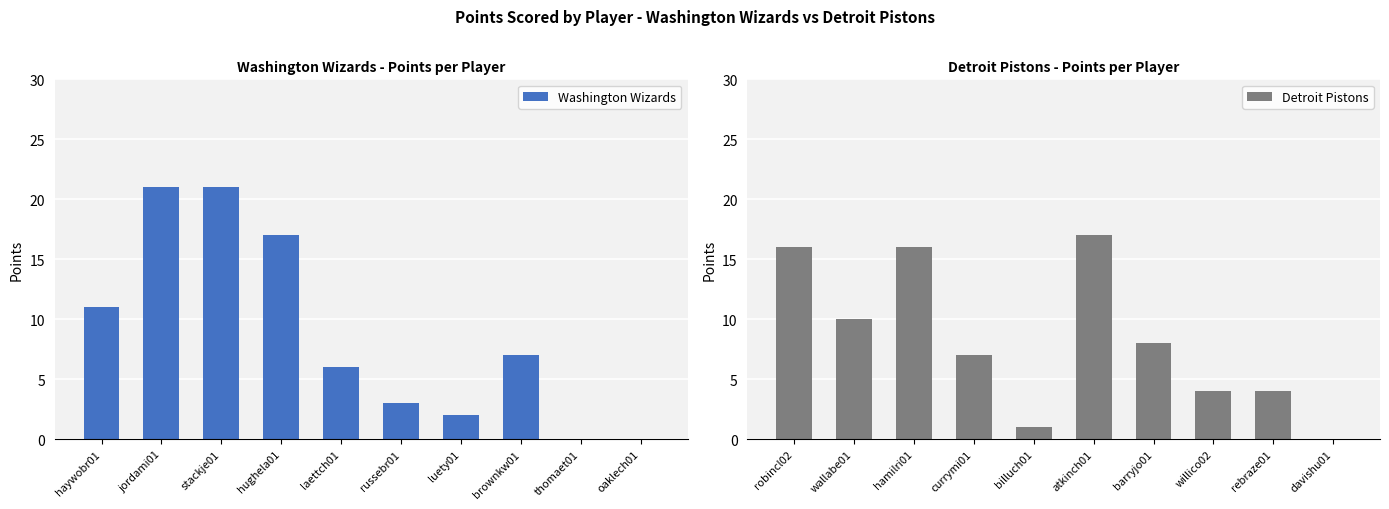

List the labels in order of Washington Wizards value, smallest first.

thomaet01, oaklech01, luety01, russebr01, laettch01, brownkw01, haywobr01, hughela01, jordami01, stackje01